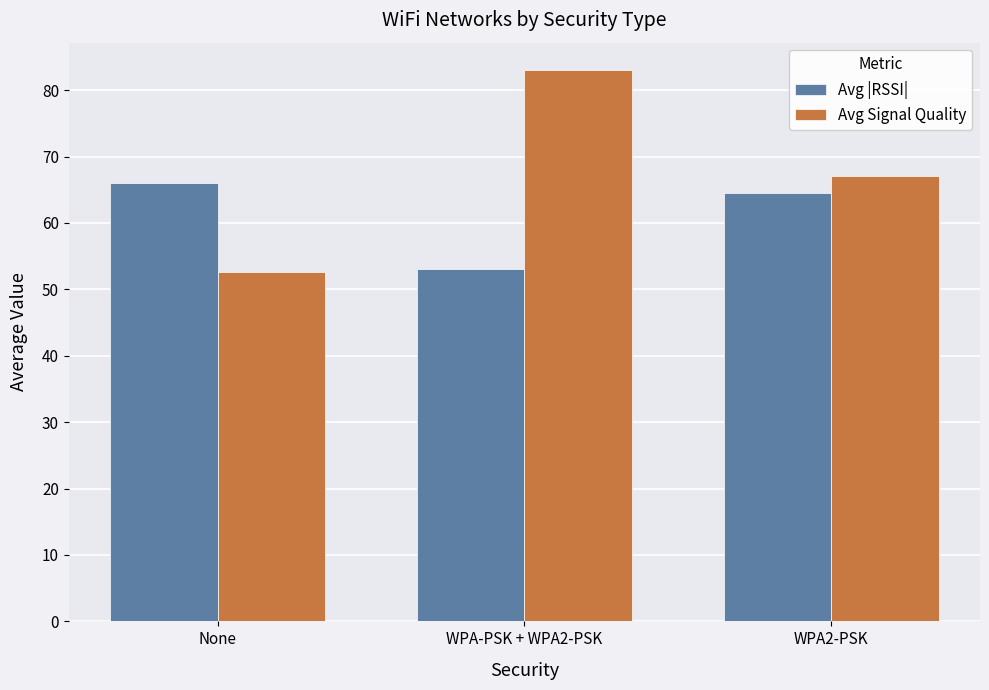

Are the bars horizontal?

No